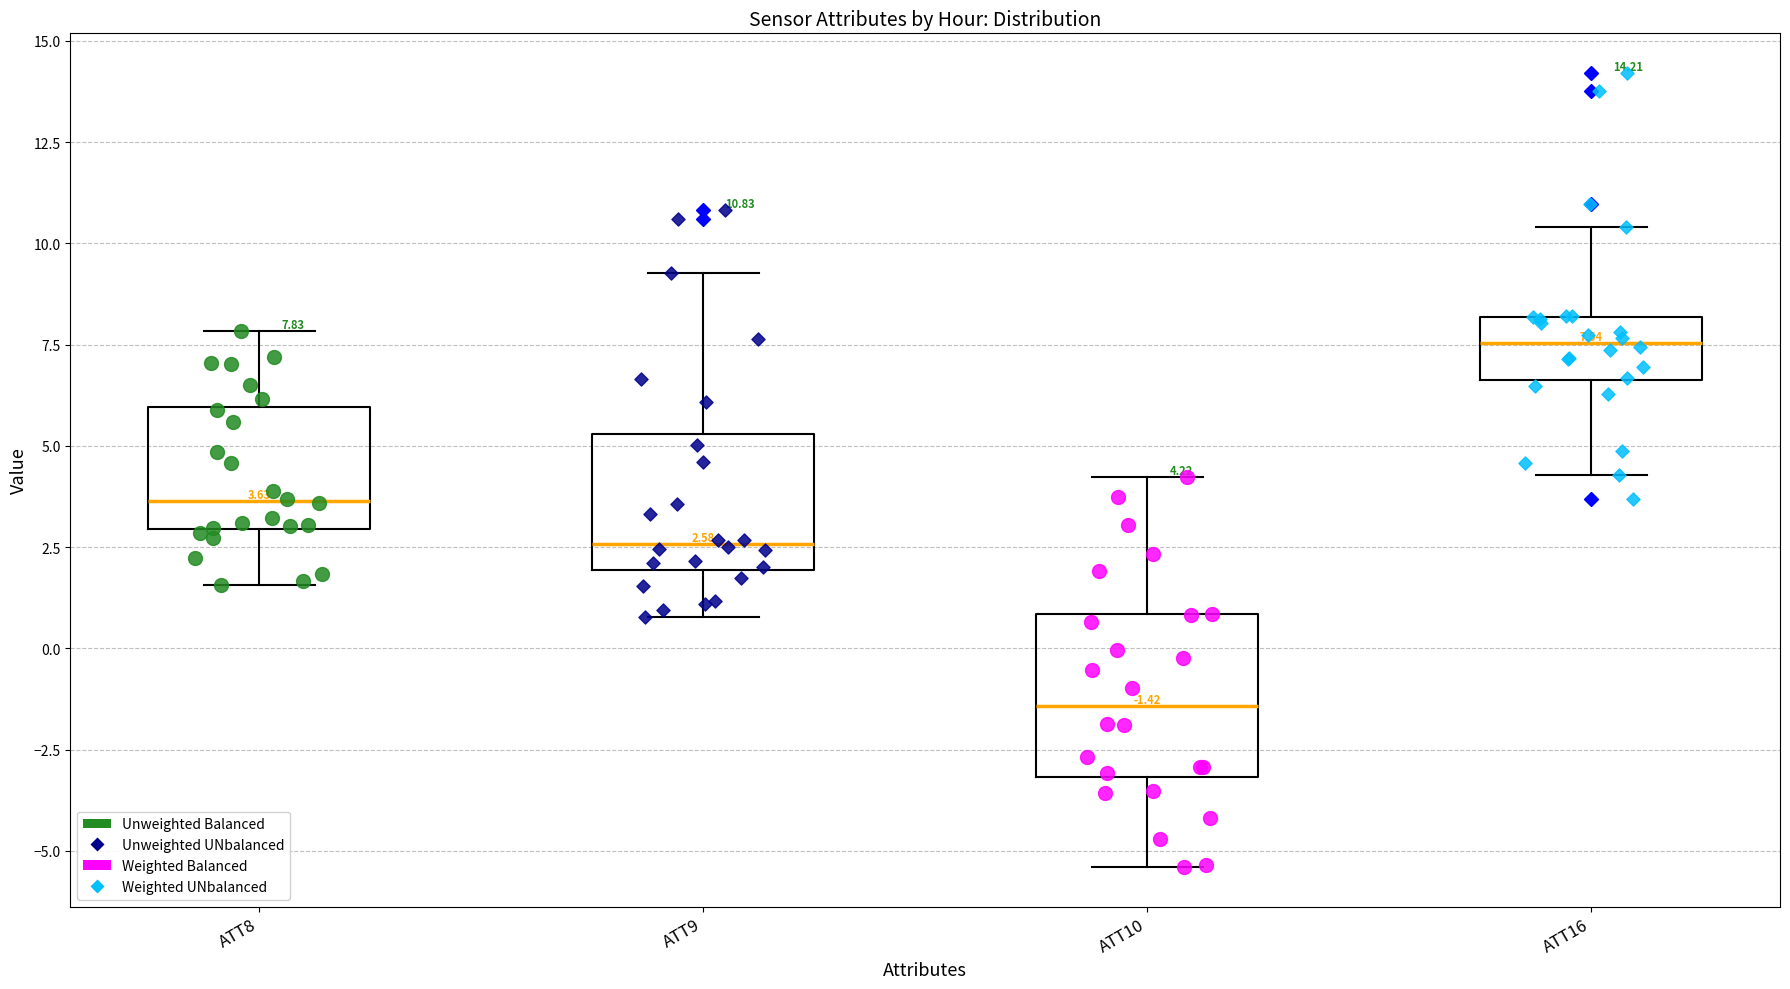

Which box is the tallest, from its lower edge to its upper edge?

ATT10